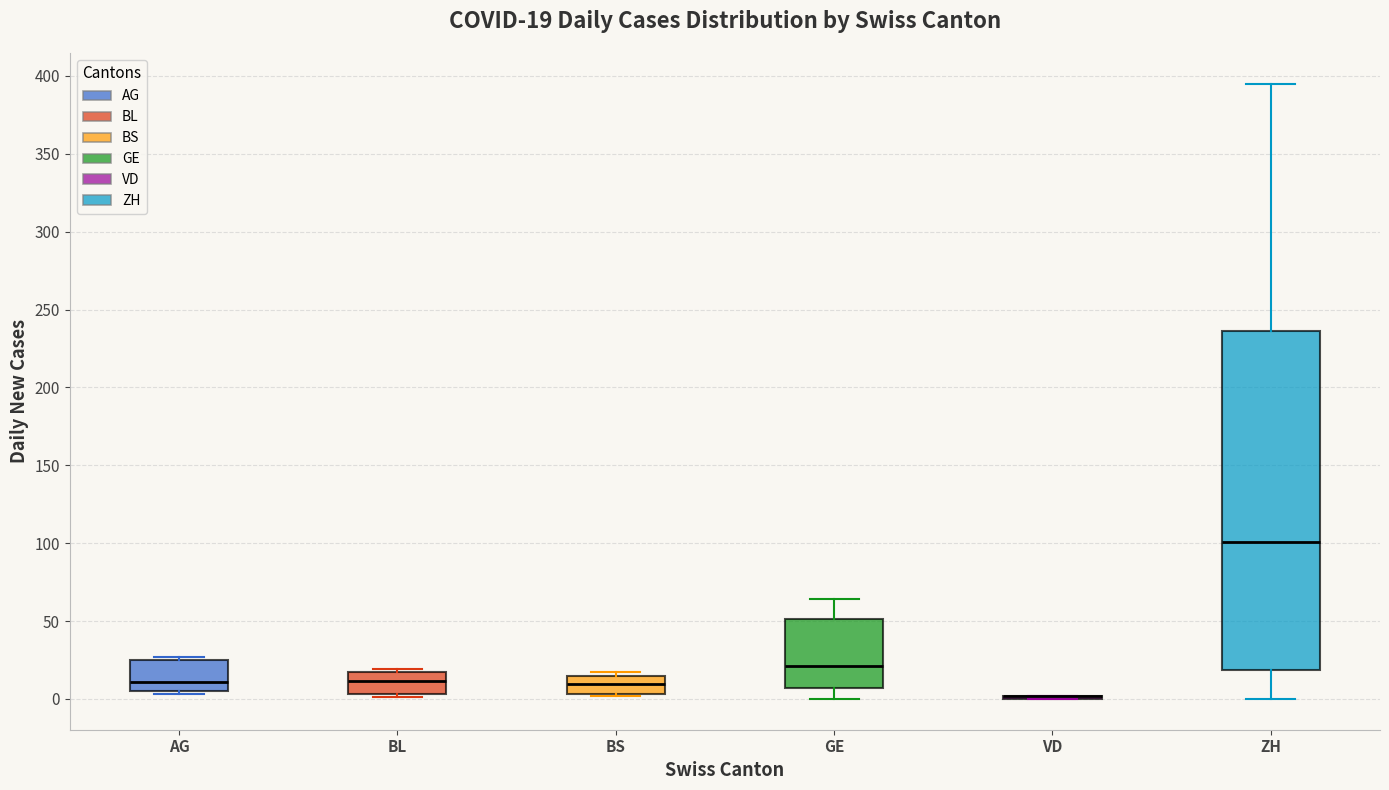

Which box is the tallest, from its lower edge to its upper edge?

ZH